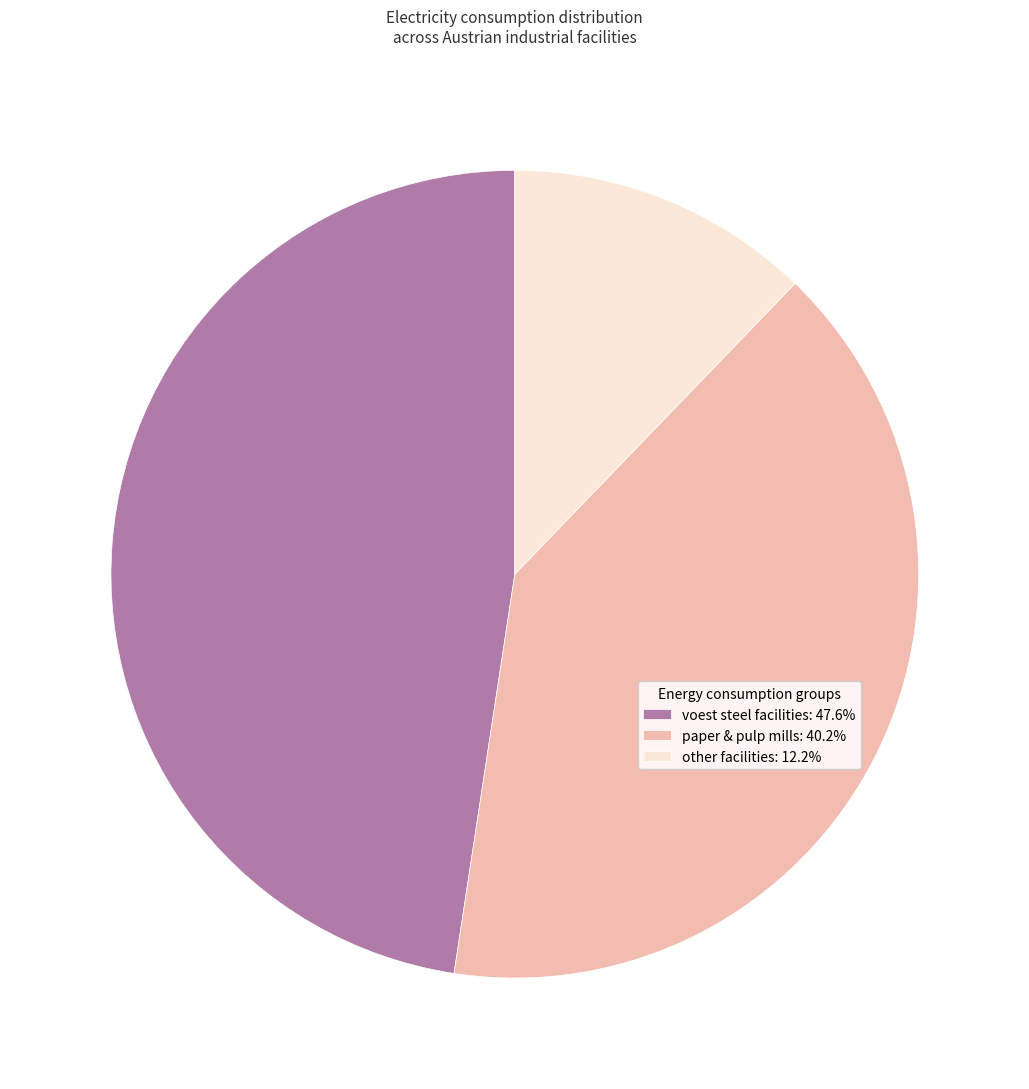

What is the ratio of the value at paper & pulp mills: 40.2% to the value at voest steel facilities: 47.6%?

0.8